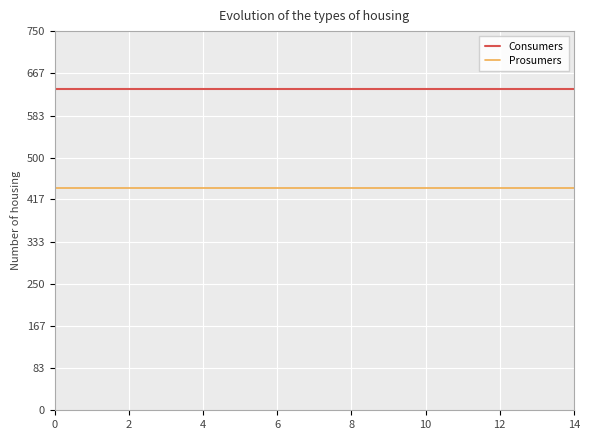

What are all the series names shown in the legend?

Consumers, Prosumers